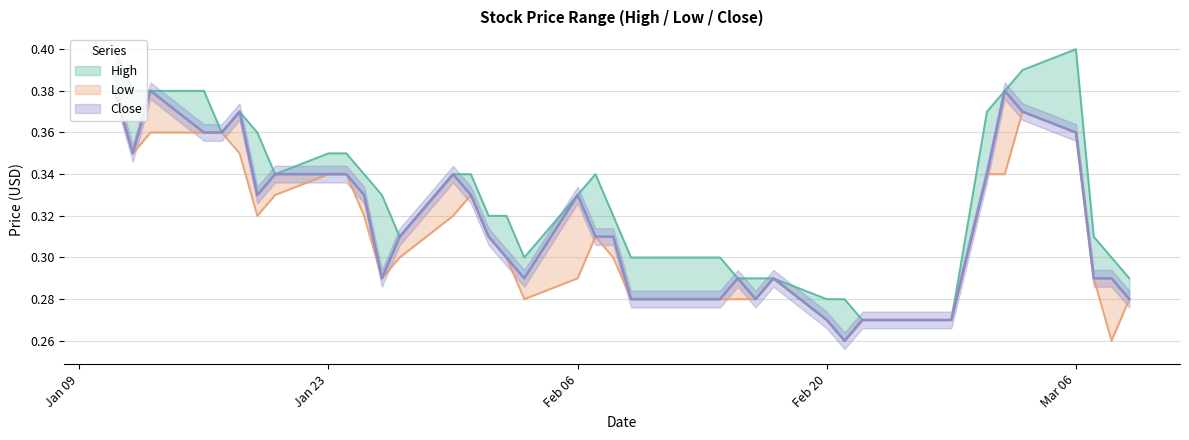

How many lines are shown in the chart?

3